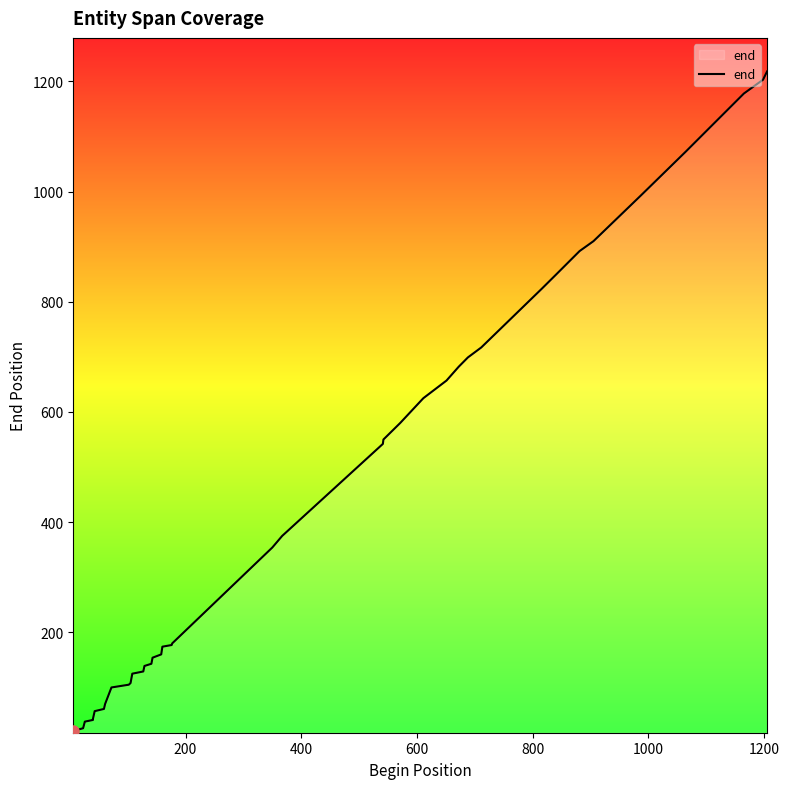

What is the minimum value shown in the chart?

21